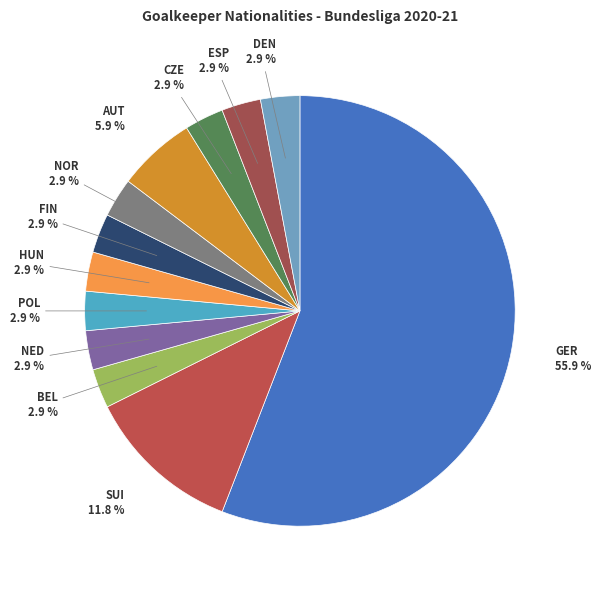

Between GER and BEL, which is larger?

GER